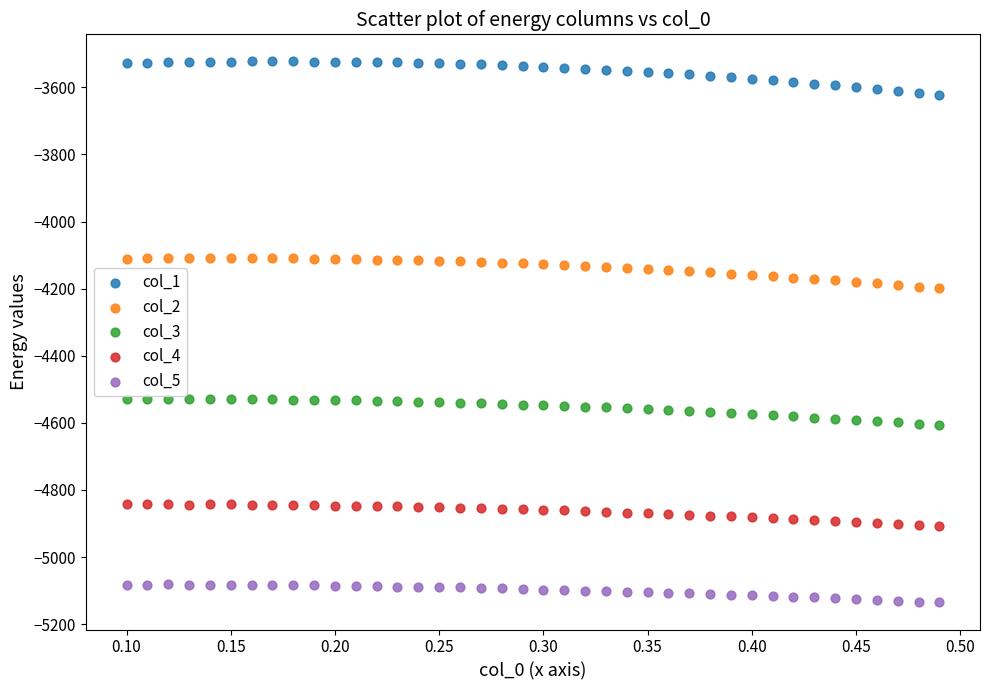

Which series has the widest spread of Y values?

col_1